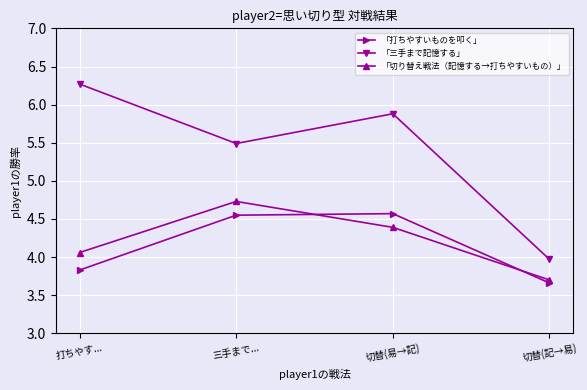

What is the difference between the second highest and second lowest values in the 「切り替え戦法（記憶する→打ちやすいもの）」 series?

0.3